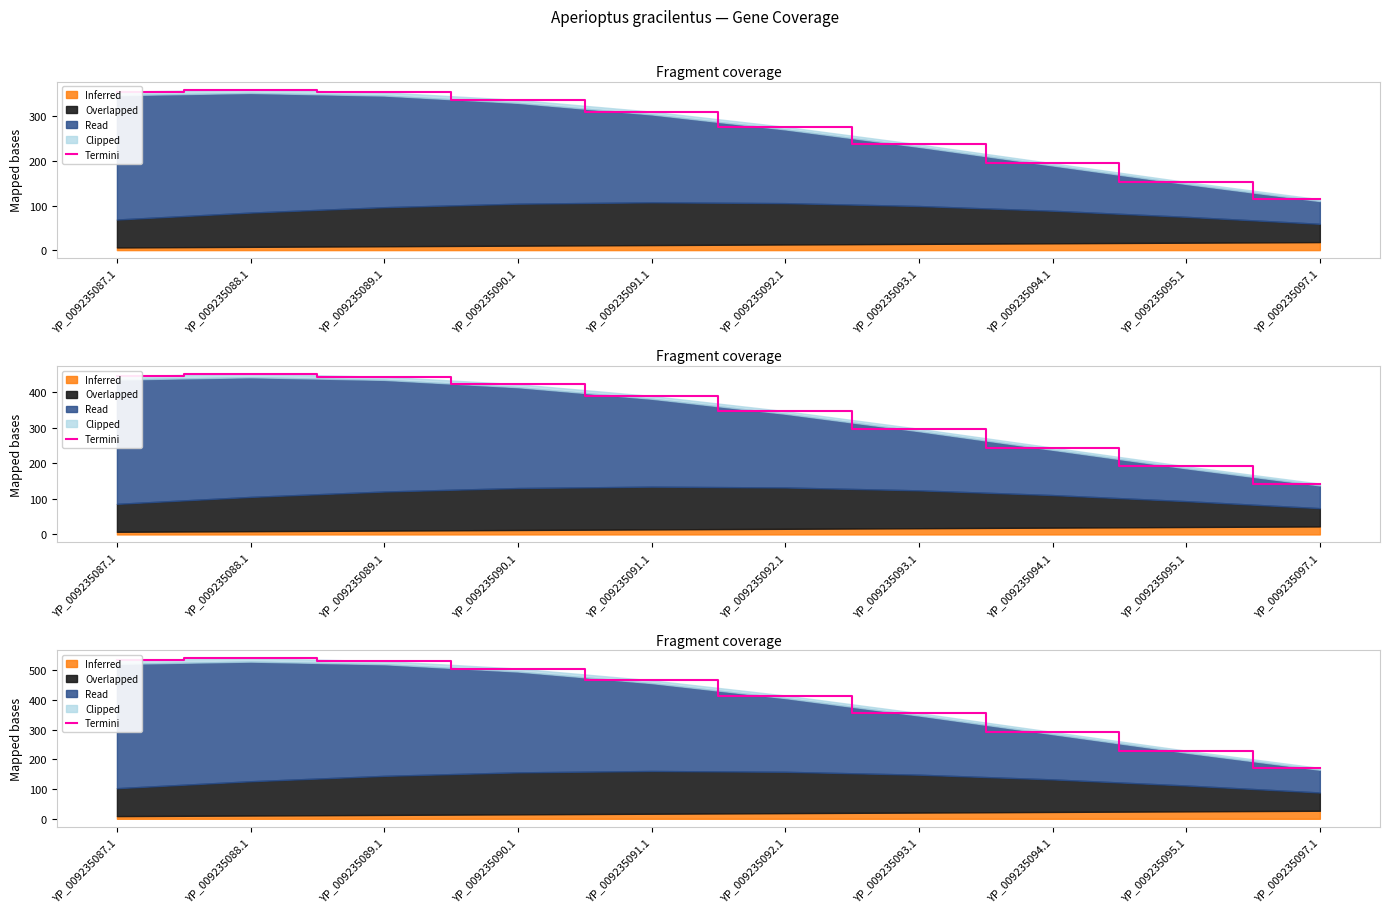

Where is the data nearest to the value 355?

YP_009235093.1